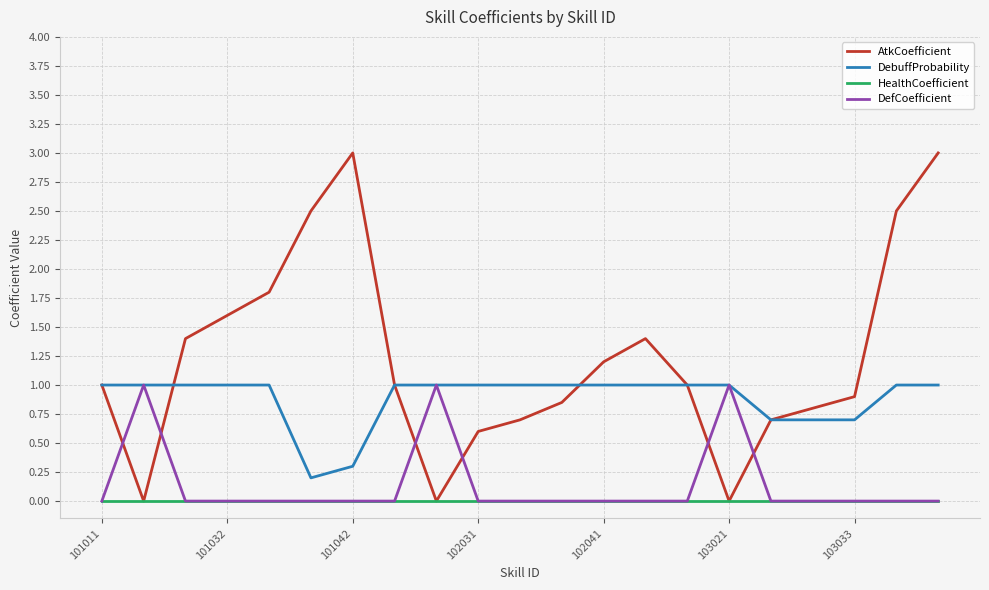

True or false: AtkCoefficient and DefCoefficient intersect in this chart.

True